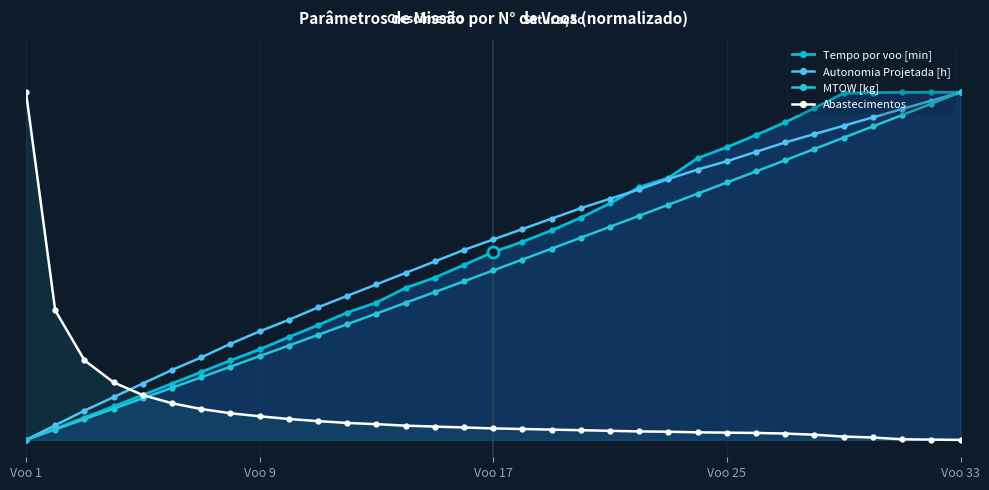

What is the spread (max minus min) of values at Voo 33?

1.0